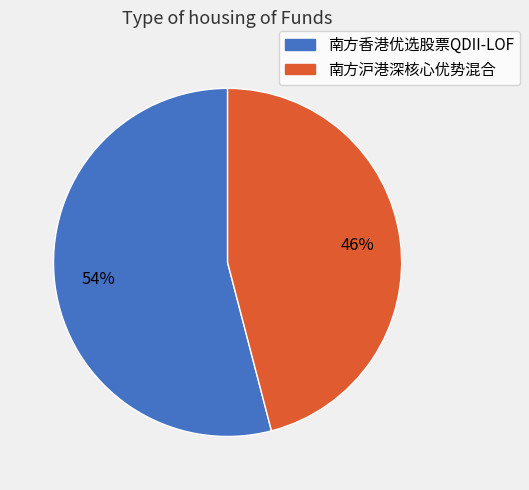

To the nearest percent, what is the difference between the largest and smallest slice percentages?

8%